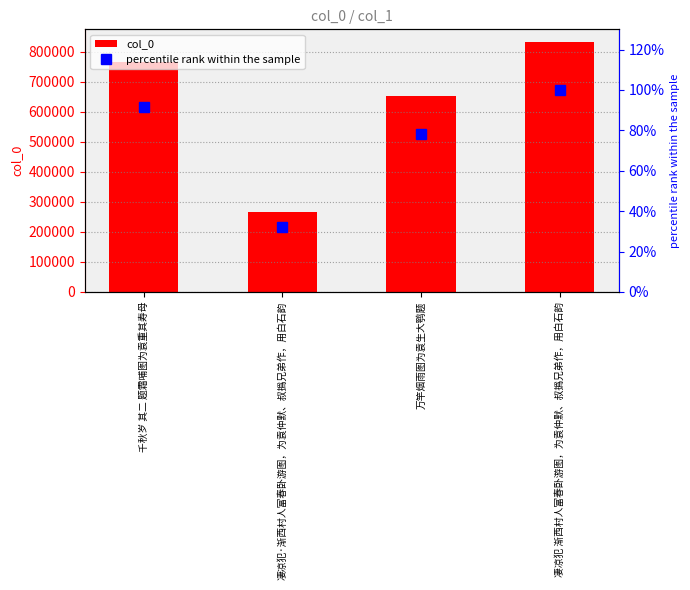

Rank the series by their average value, from highest to lowest.

col_0, percentile rank within the sample